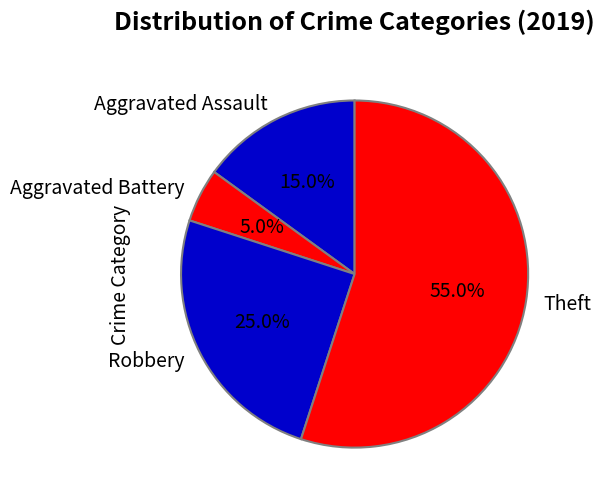

Does any single category account for the majority?

Yes